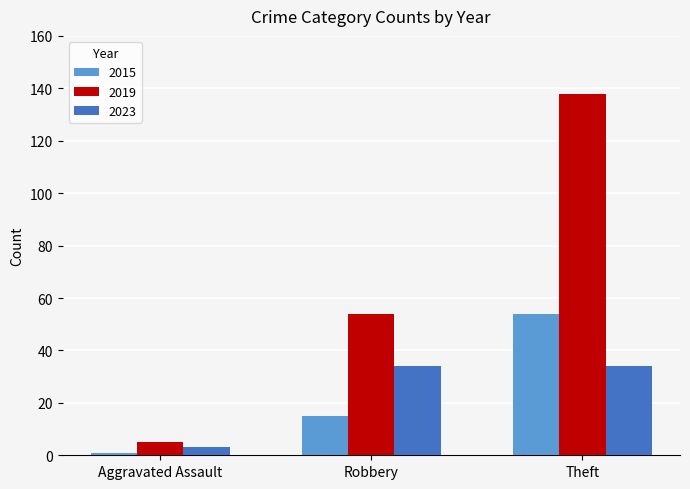

Which label corresponds to the largest value in the chart?

Theft